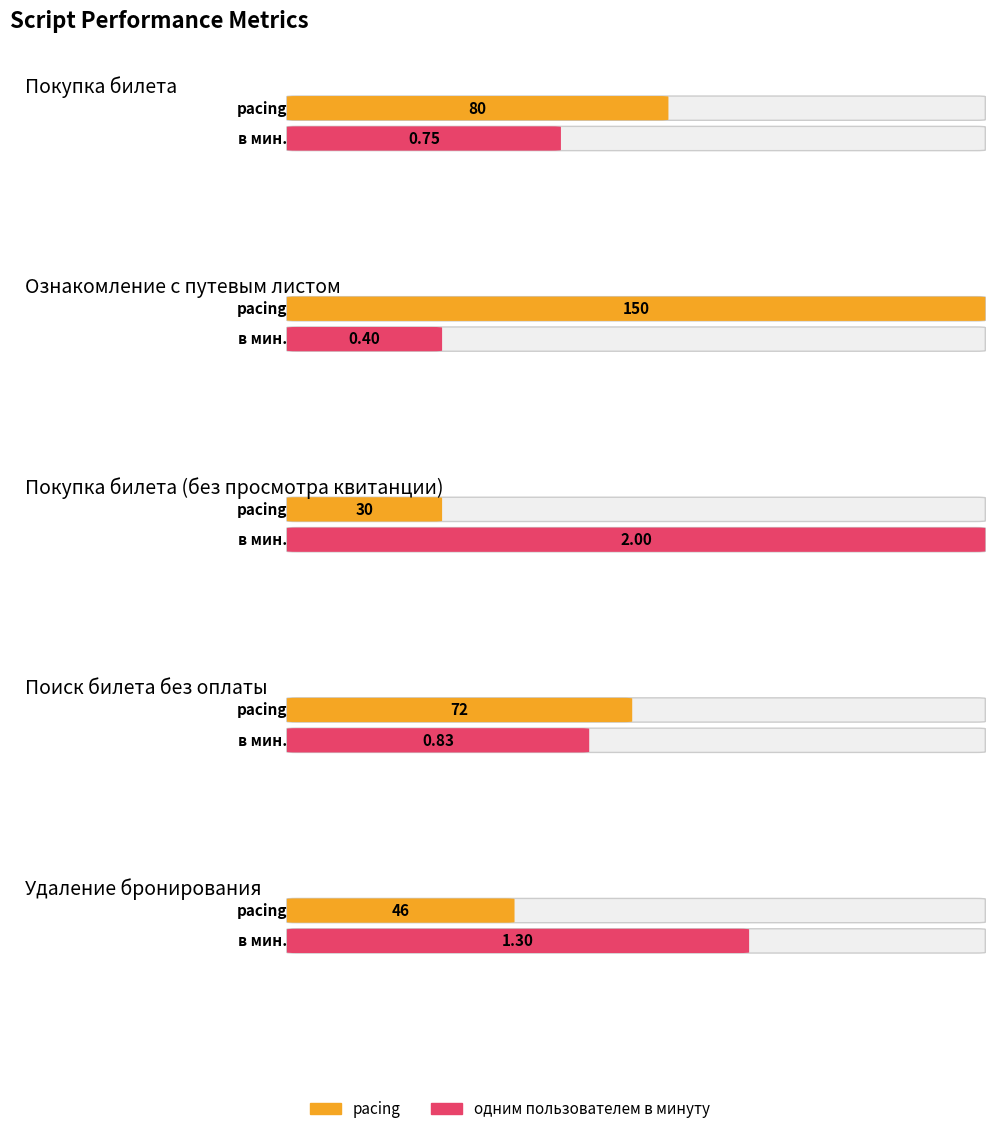

What is the difference between the одним пользователем в минуту values at Поиск билета без оплаты and Удаление бронирования?

0.5